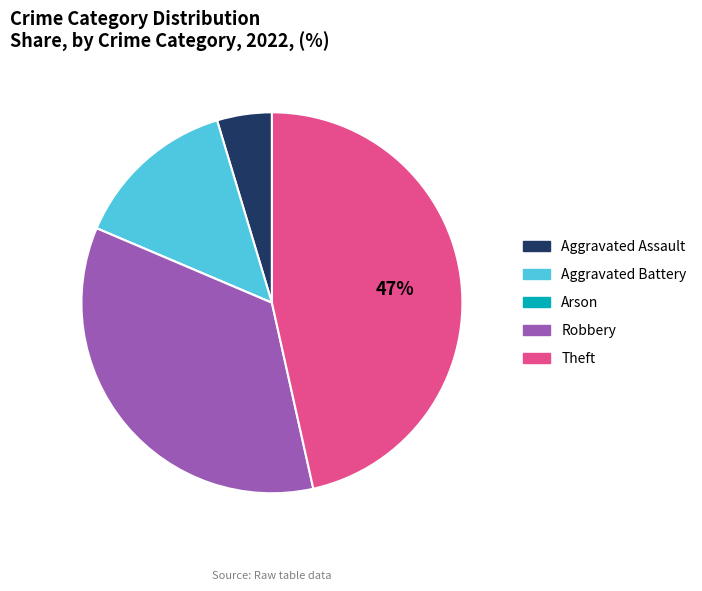

Do Robbery and Theft together represent more than half of the pie?

Yes